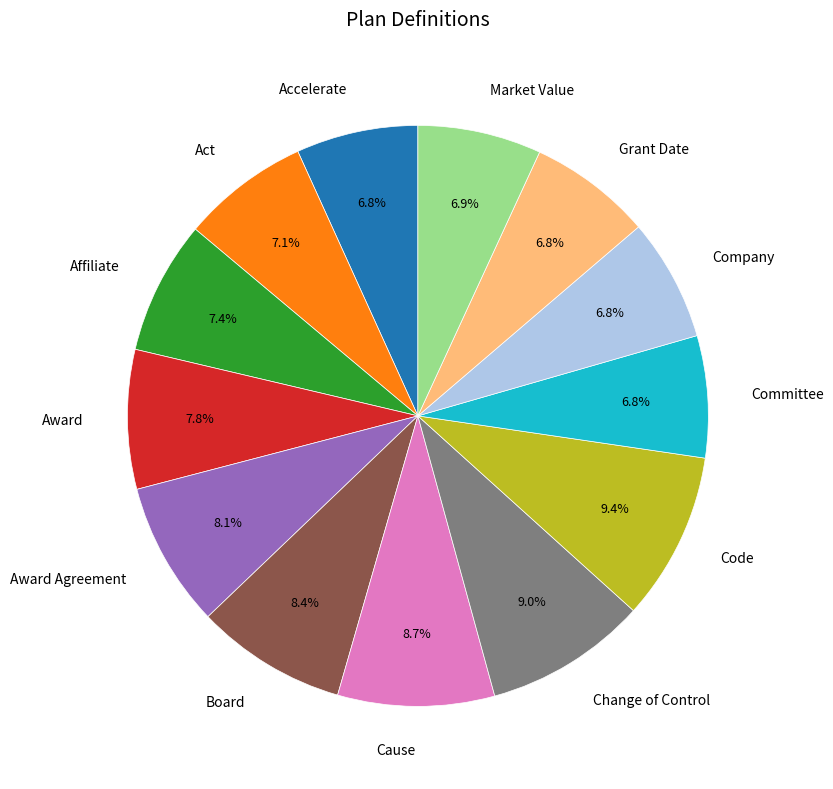

How many slices are in this pie chart?

13